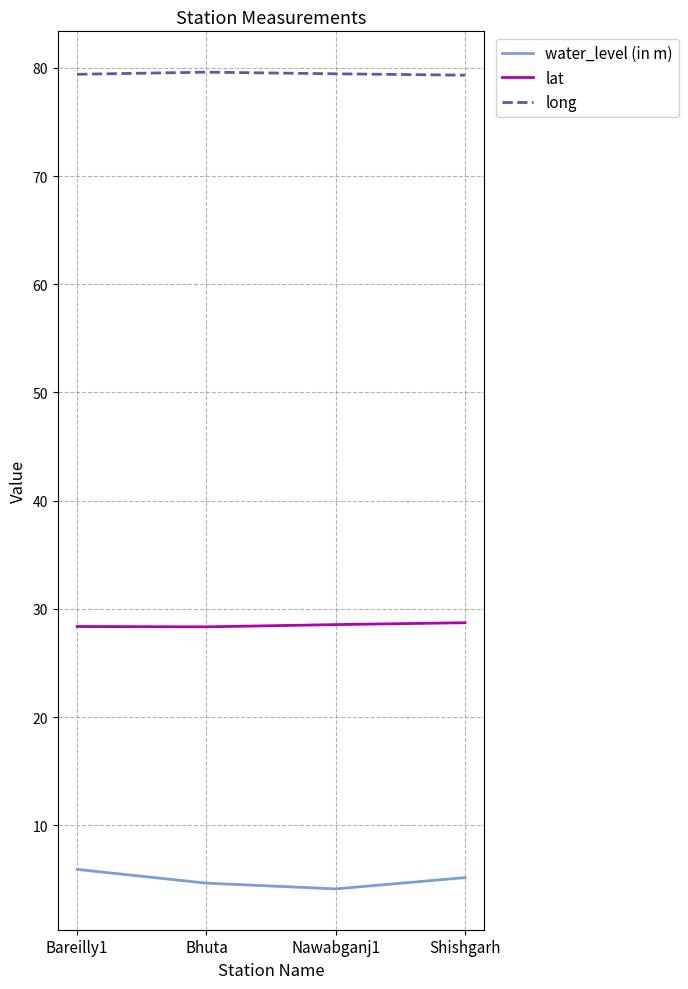

Which series has the widest spread of values?

water_level (in m)